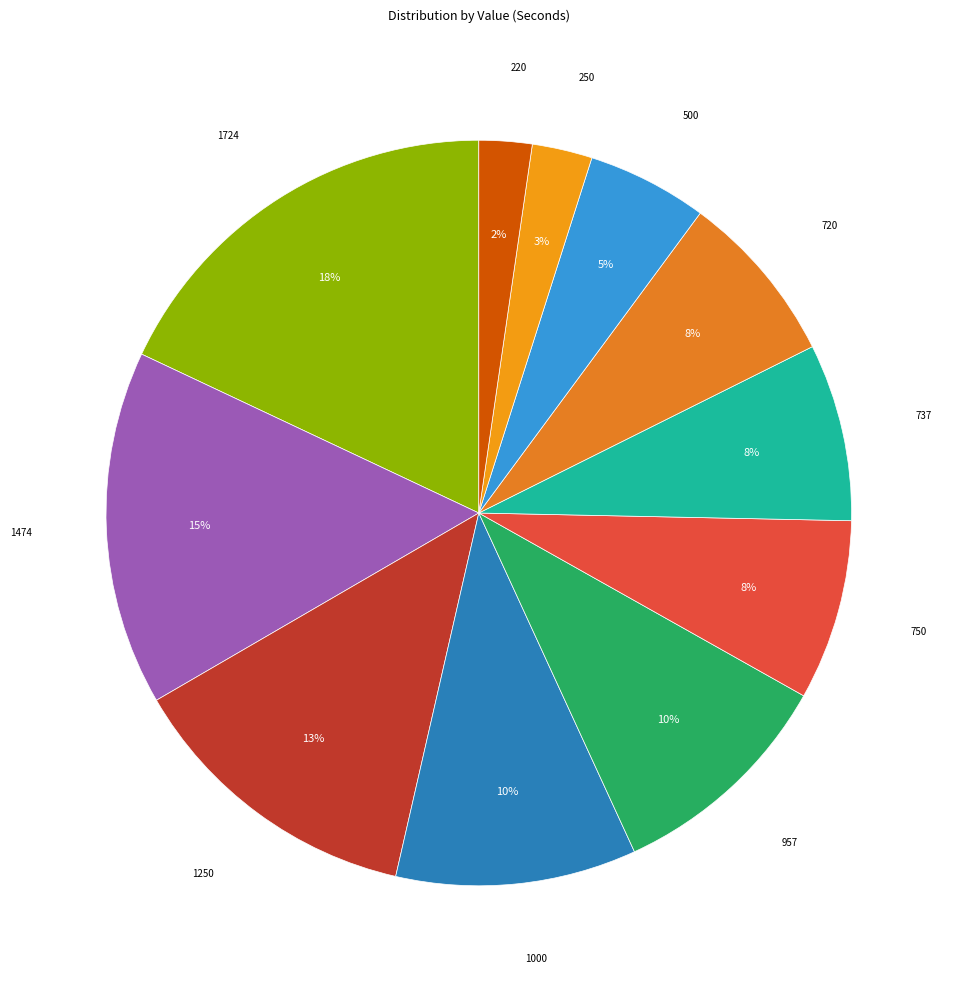

How many slices are in this pie chart?

11